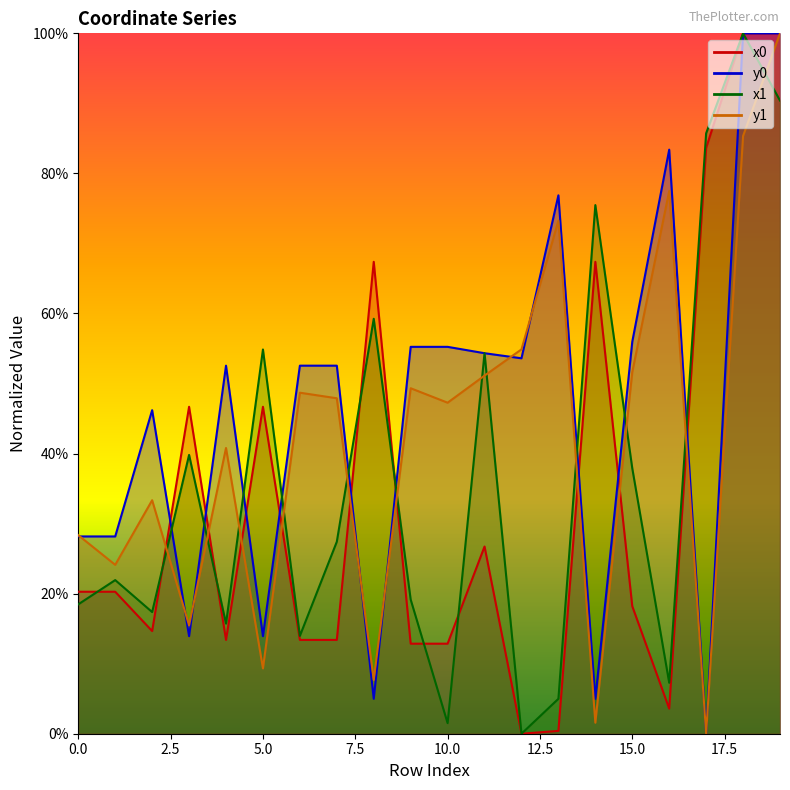

How many categories are shown in the chart?

20